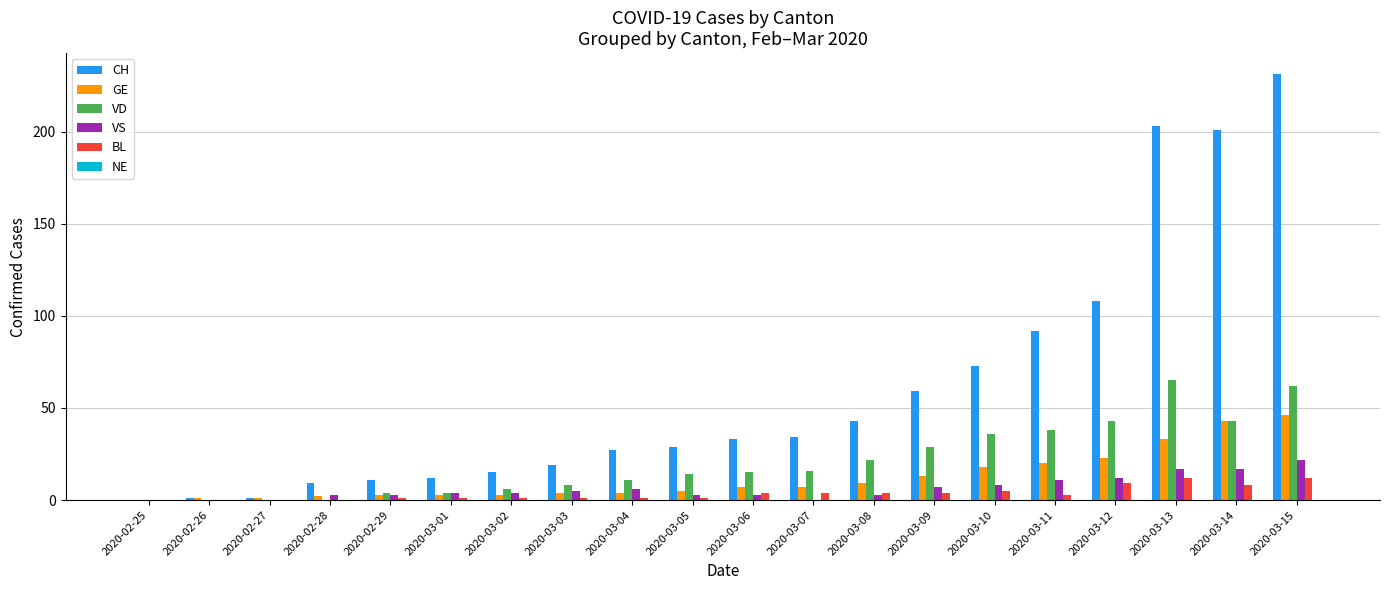

How many categories are shown in the chart?

20